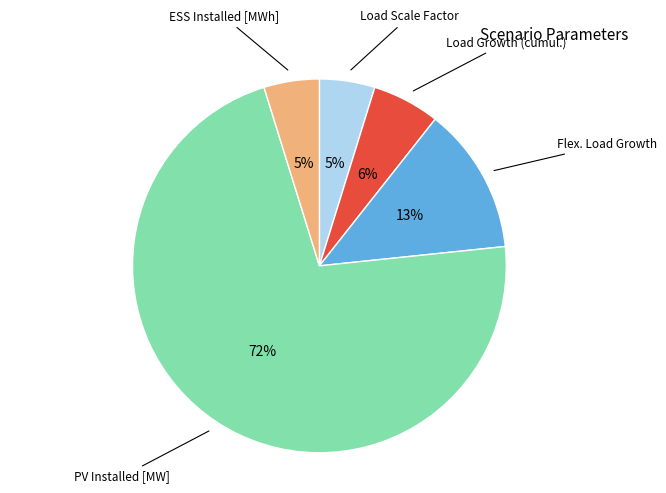

Is it true that Load Scale Factor is 5% of the pie?

True